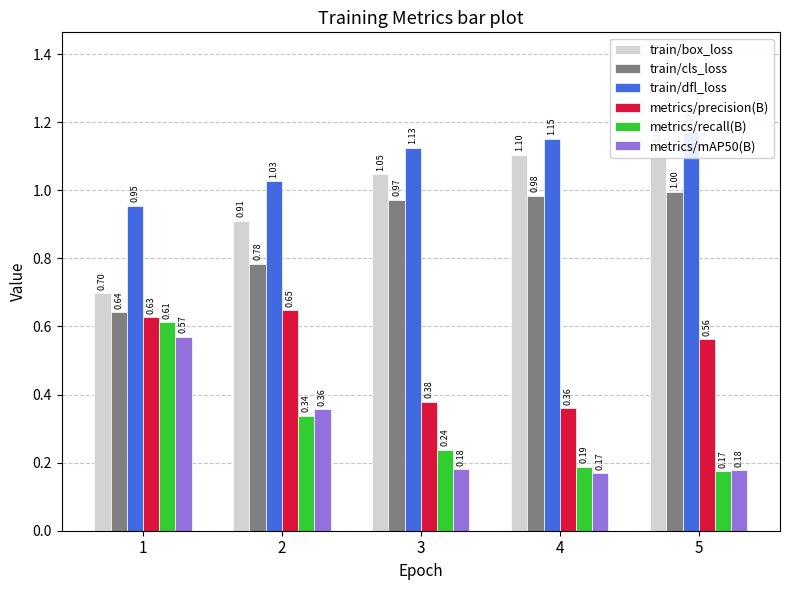

True or false: train/dfl_loss has a value of 0.2 at 3.

False